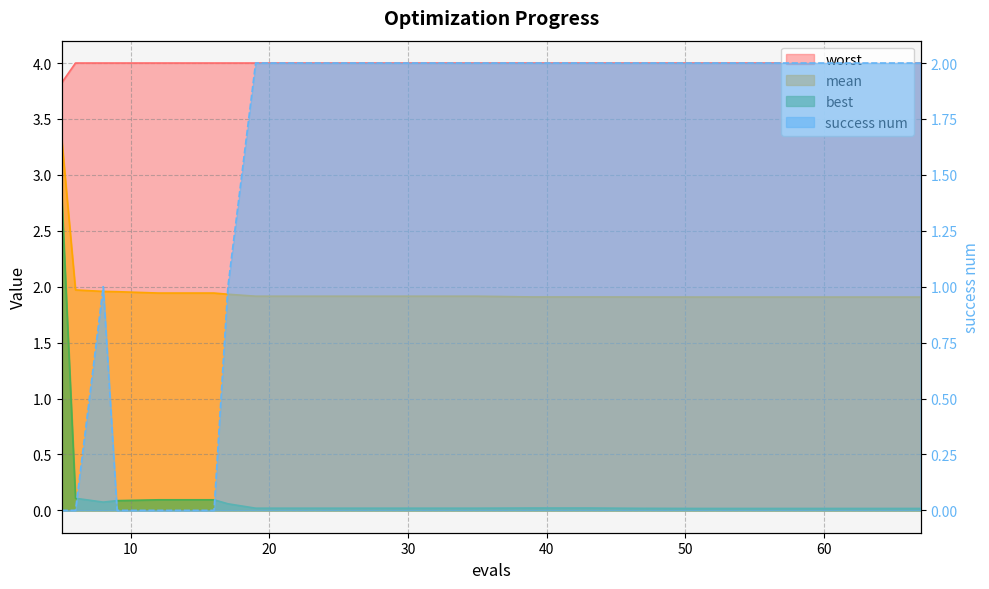

How many data points does each series have?

20